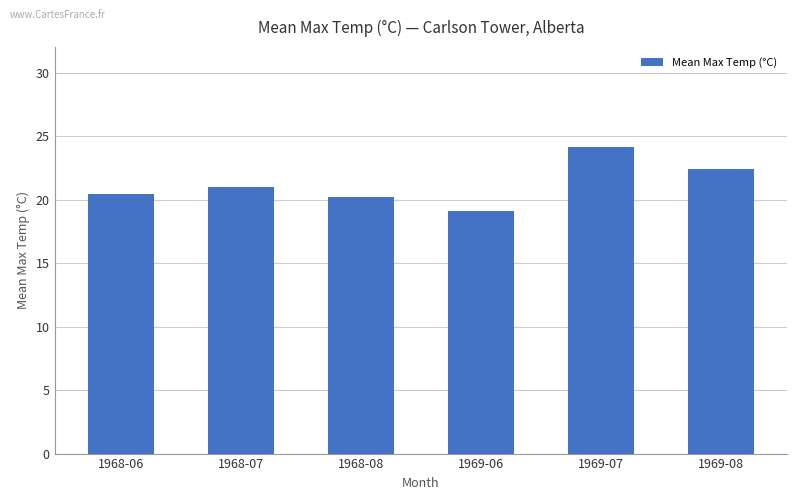

True or false: the data shows 20.4 at 1968-06.

True